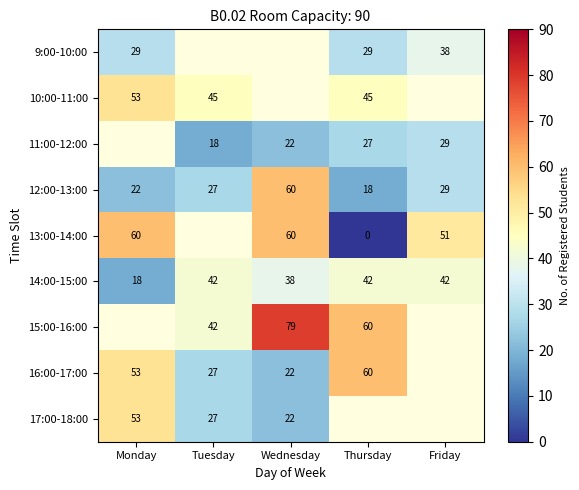

What is the difference between the 13:00-14:00 values at Wednesday and Thursday?

60